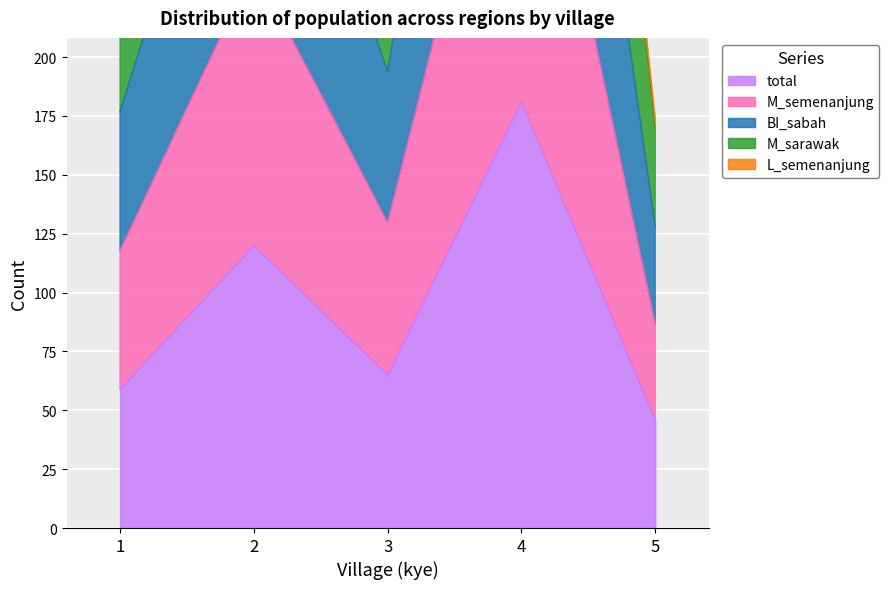

True or false: M_sarawak and total cross at least once.

False